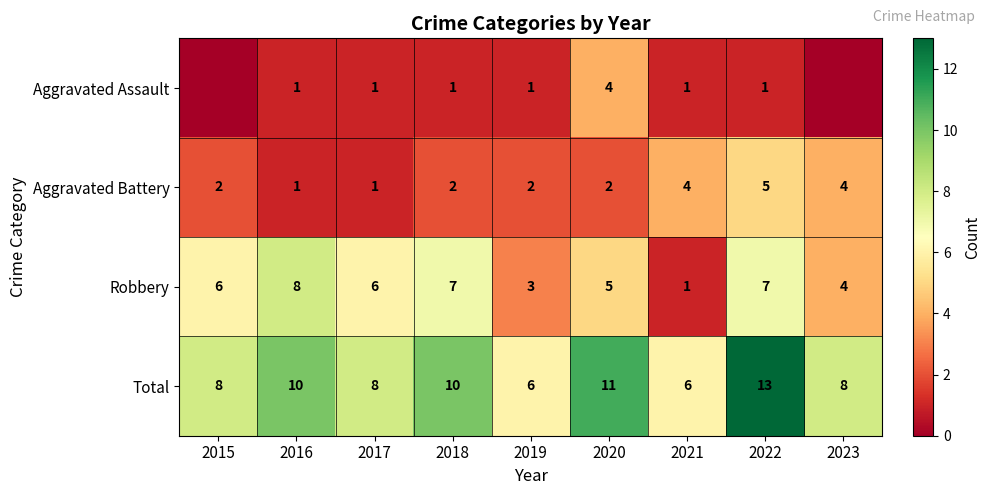

Count the Total values in the range 8 to 10.

5